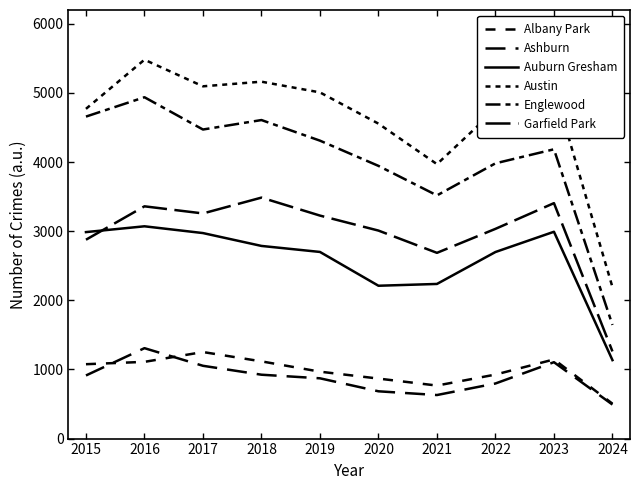

At 2022, list the series in order from largest to smallest.

Austin, Englewood, Garfield Park, Auburn Gresham, Albany Park, Ashburn